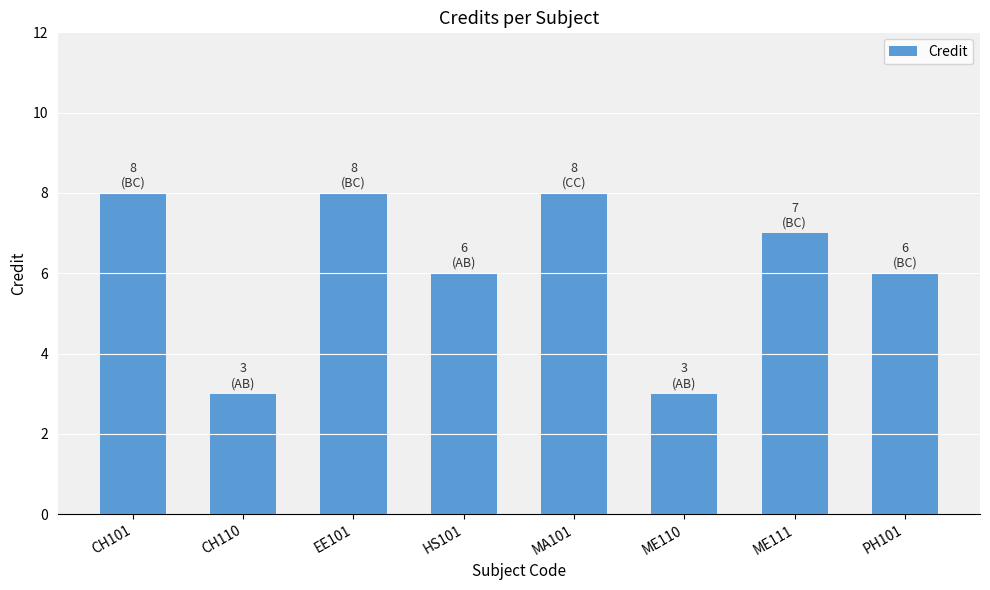

Reading left to right, transcribe all the data shown in this chart.

CH101=8	CH110=3	EE101=8	HS101=6	MA101=8	ME110=3	ME111=7	PH101=6